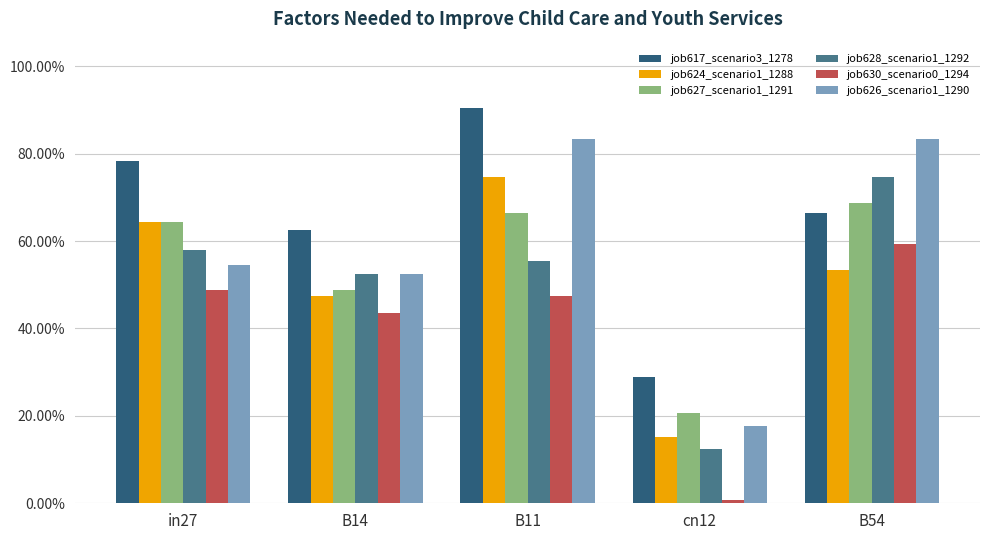

Reading right to left, what are all the values shown in this chart?

job617_scenario3_1278: 0.7	0.3	0.9	0.6	0.8
job624_scenario1_1288: 0.5	0.2	0.7	0.5	0.6
job627_scenario1_1291: 0.7	0.2	0.7	0.5	0.6
job628_scenario1_1292: 0.7	0.1	0.6	0.5	0.6
job630_scenario0_1294: 0.6	0.0	0.5	0.4	0.5
job626_scenario1_1290: 0.8	0.2	0.8	0.5	0.5